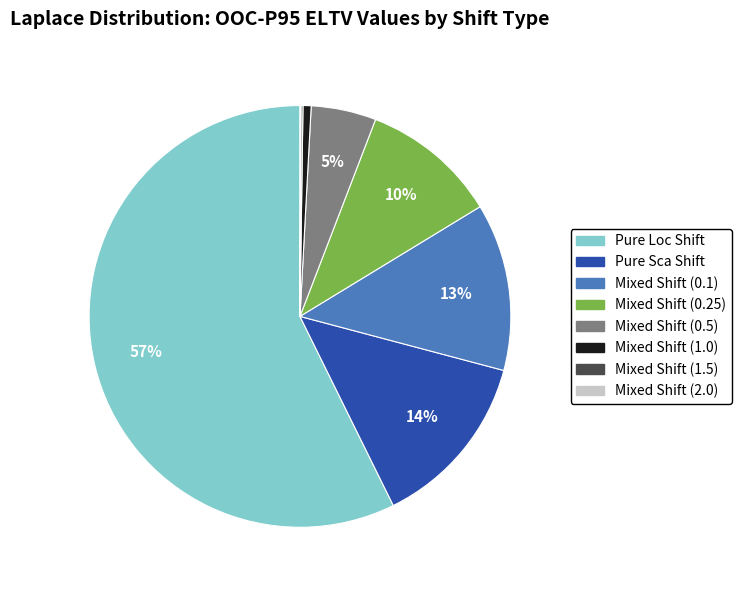

Combined, do Mixed Shift (0.25) and Pure Sca Shift account for over 50%?

No